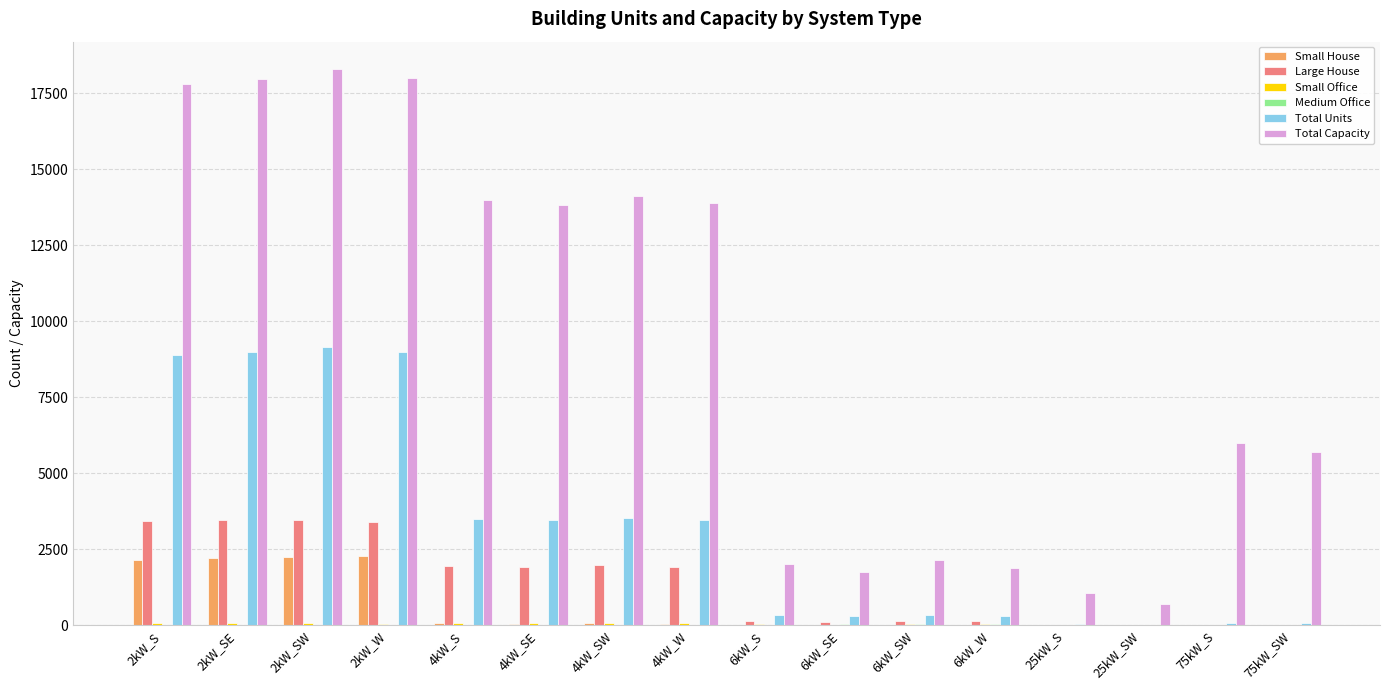

What is the sum of all Total Units values?

51515